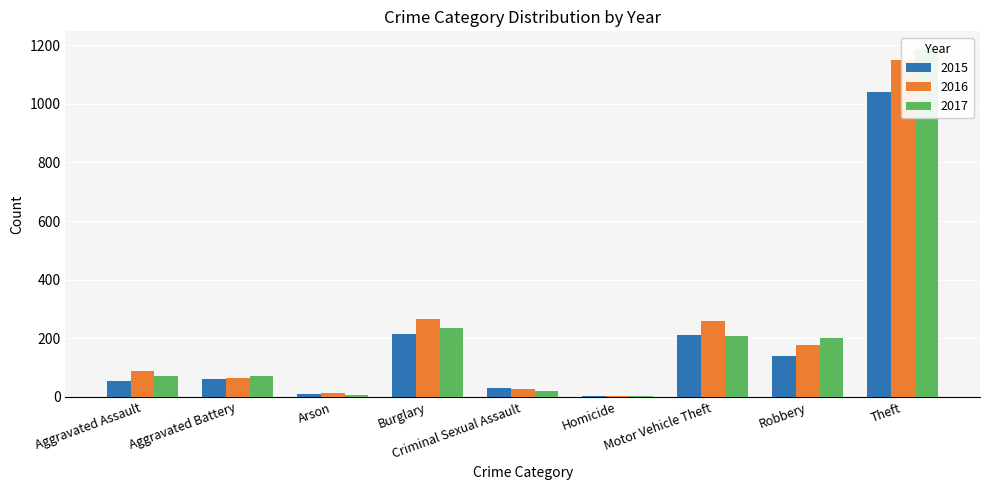

At which label is 2016 closest to 577?

Burglary